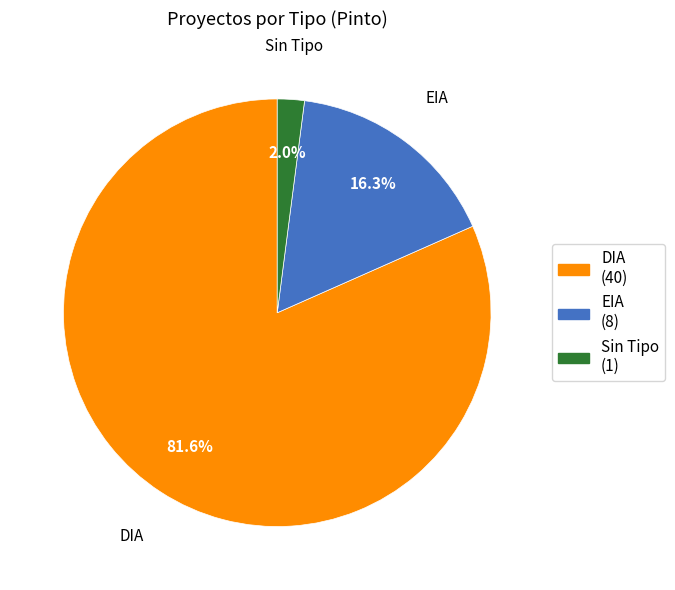

Is there a majority slice in this chart?

Yes